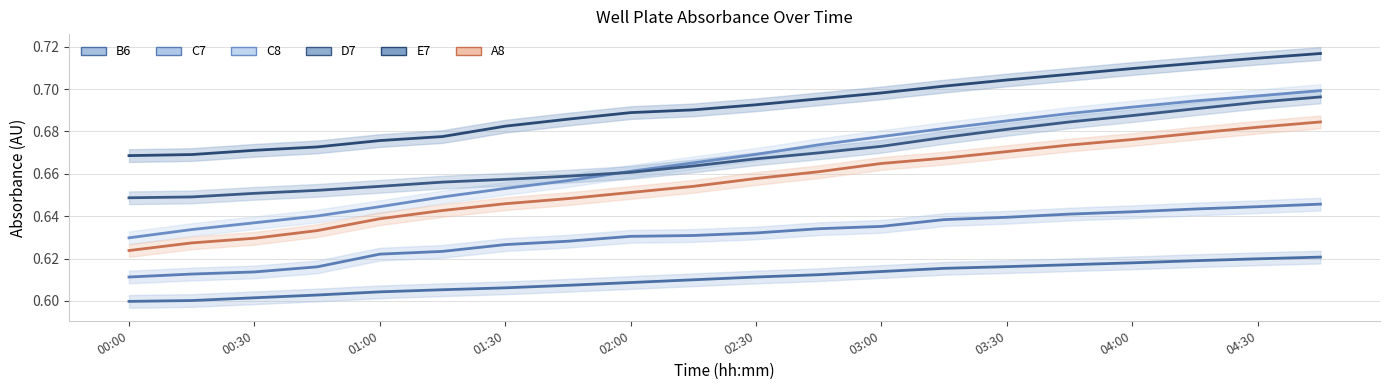

At which category is the sum across all series the highest?

19